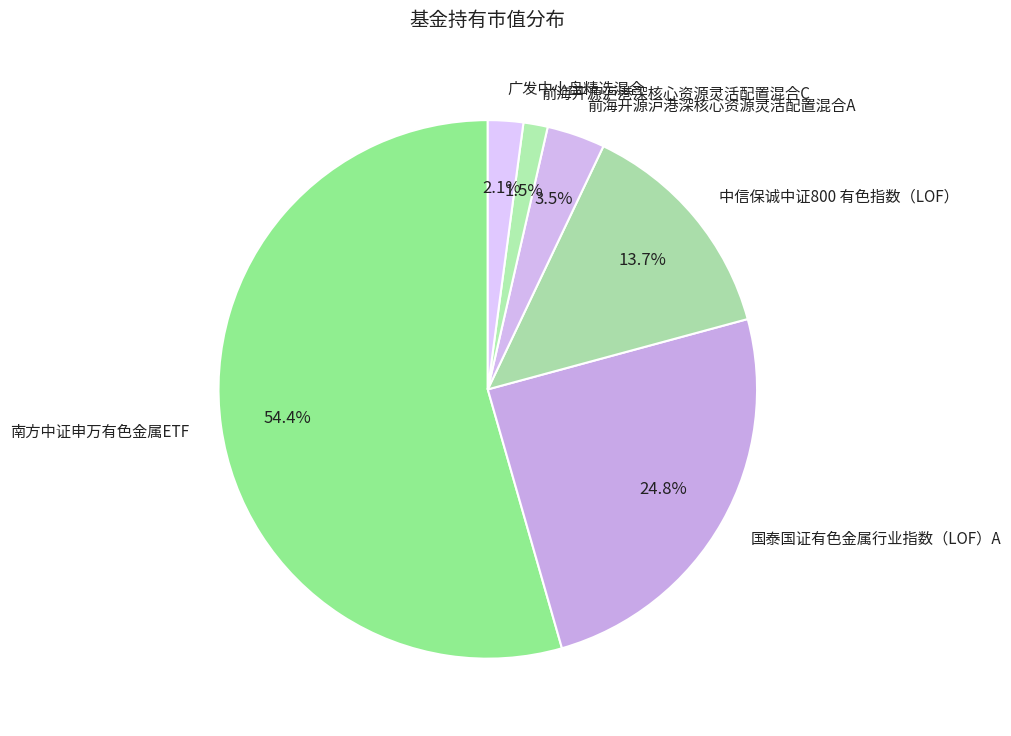

How much of the chart is everything except 国泰国证有色金属行业指数（LOF）A?

75.2%